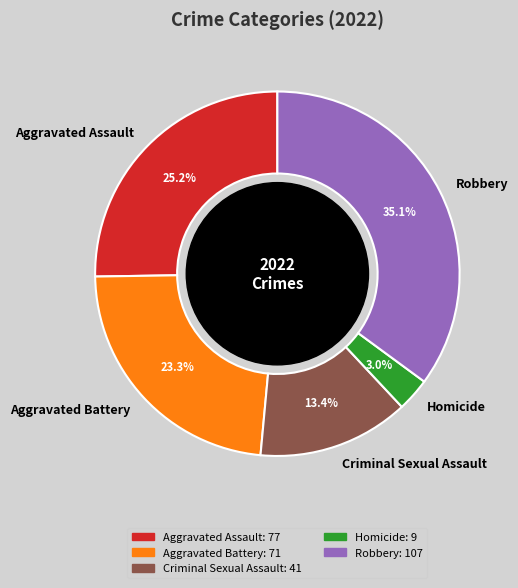

Which has a higher value, Aggravated Battery or Aggravated Assault?

Aggravated Assault